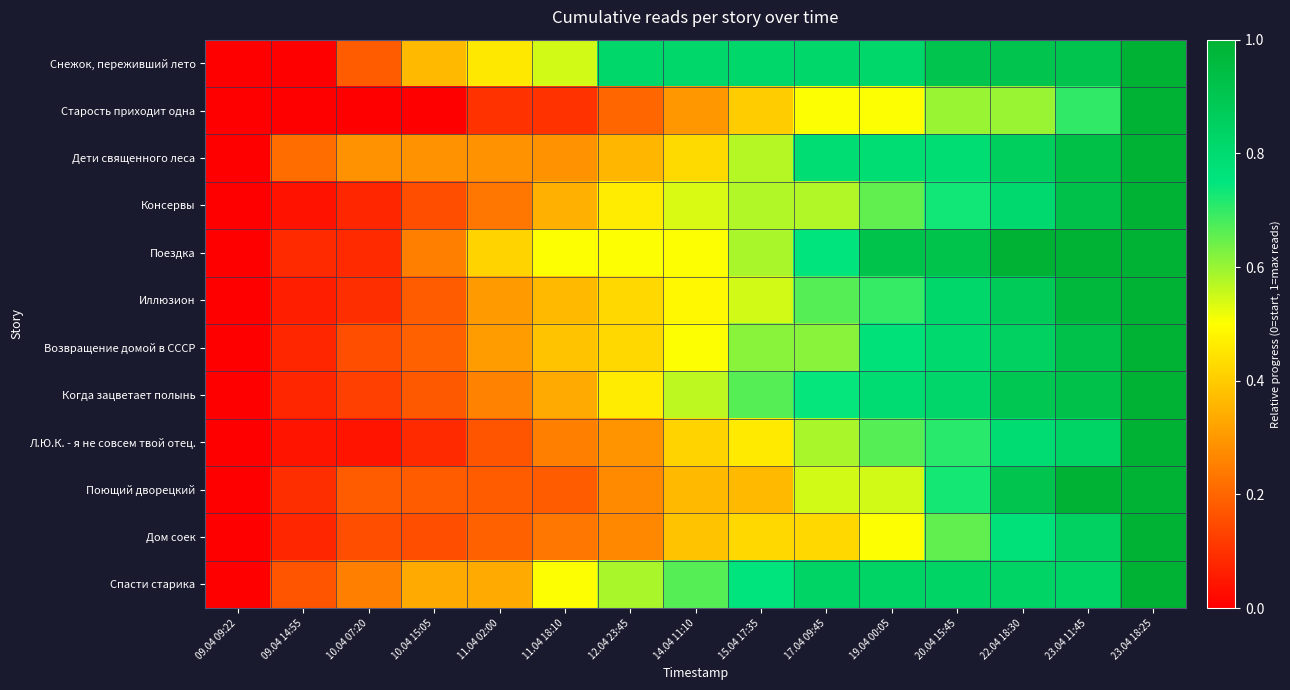

How many data points does each series have?

15